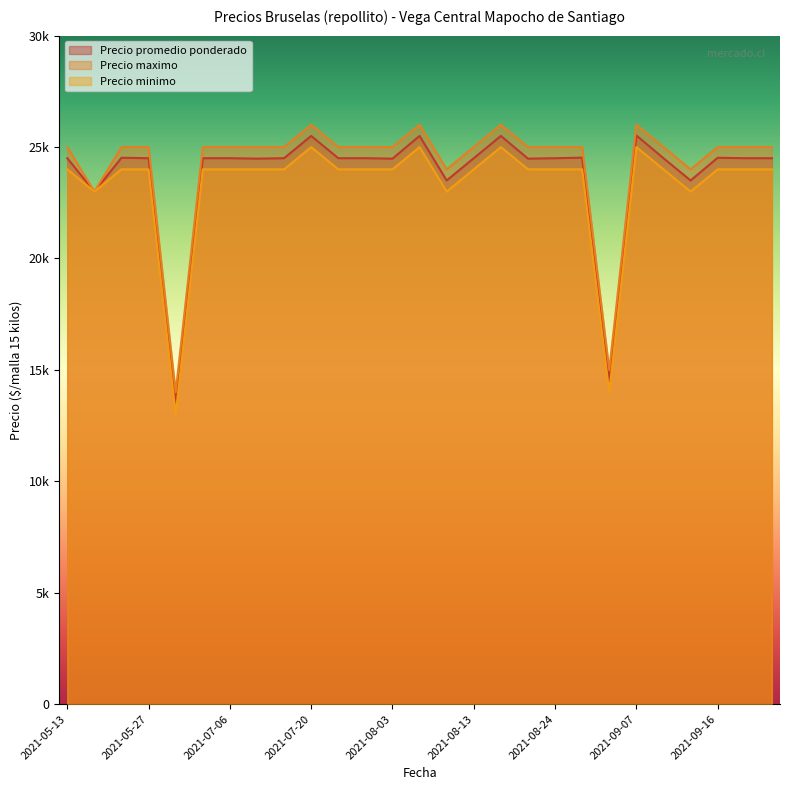

What is the greatest value displayed?

26000